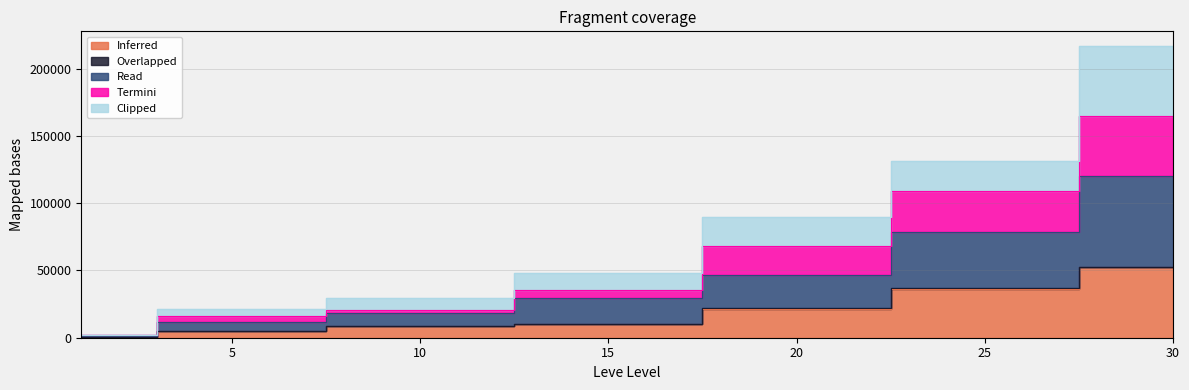

Which series changed the most between 15 and 20?

Termini